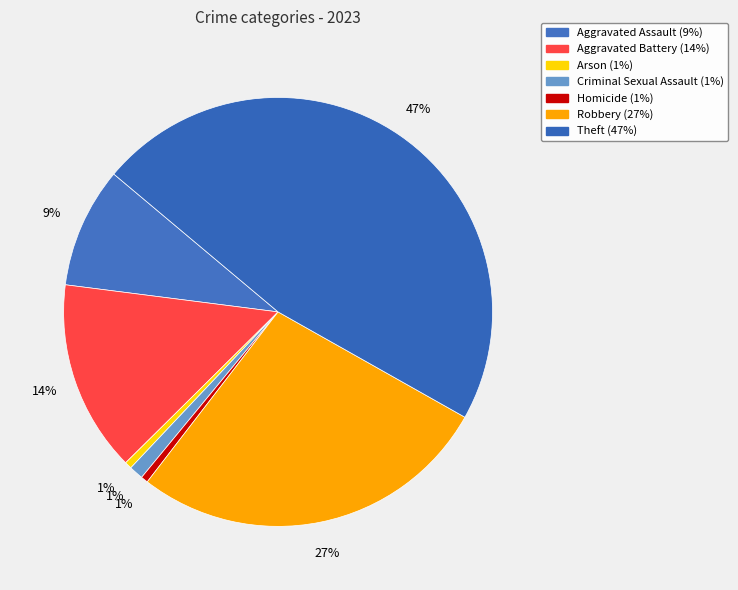

Do Homicide and Theft together represent more than half of the pie?

No